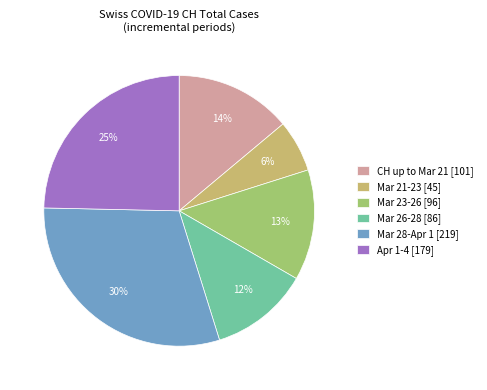

To the nearest percent, what percentage of the pie is Mar 28-Apr 1 [219]?

30%